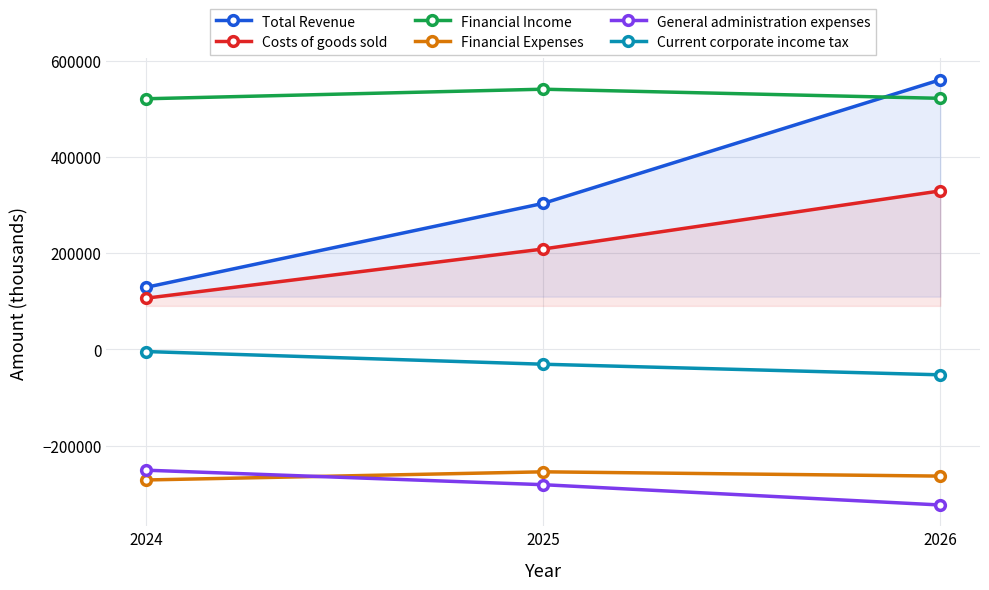

At which label does General administration expenses first exceed -281224?

2024